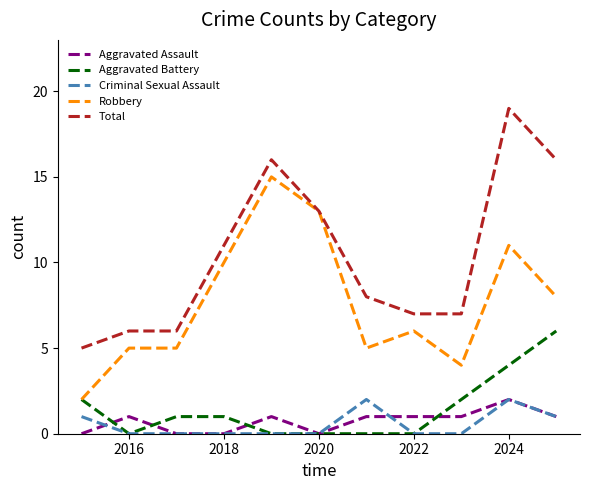

Does the chart have visible grid lines?

No